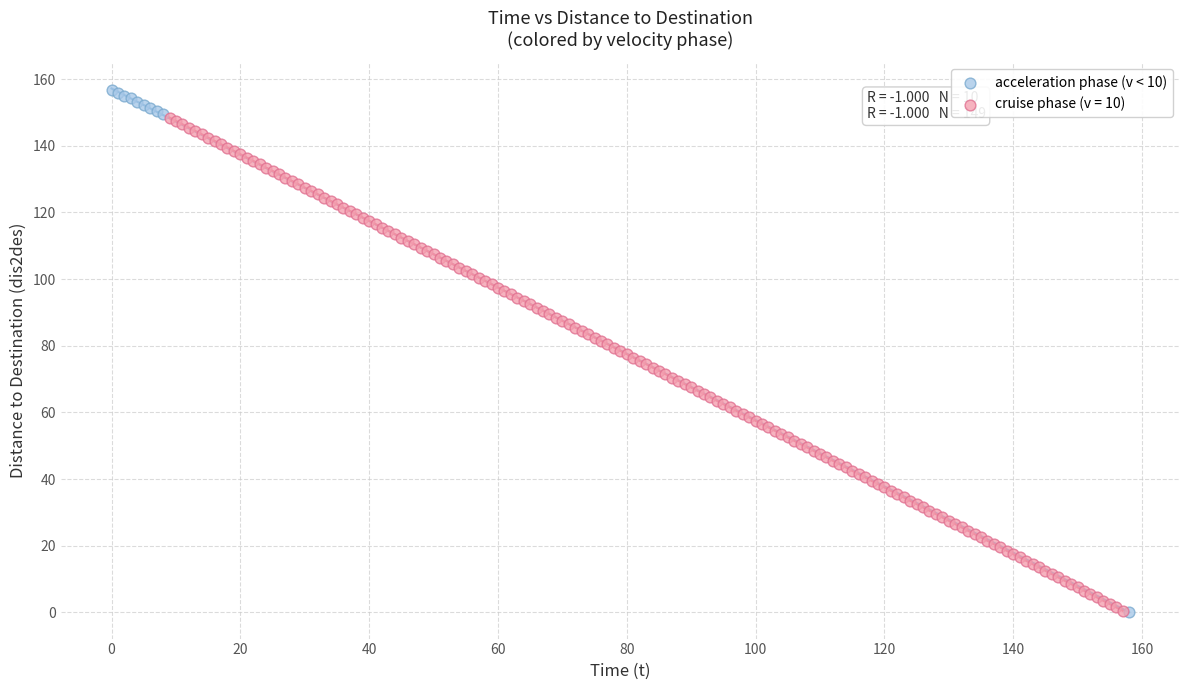

Which series reaches the maximum Y coordinate?

acceleration phase (v < 10)